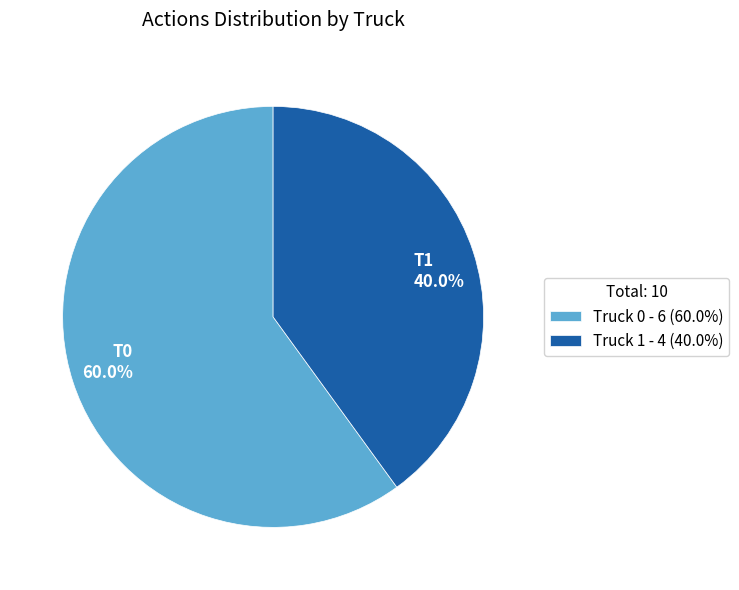

Does Truck 0 represent more than half of the total?

Yes